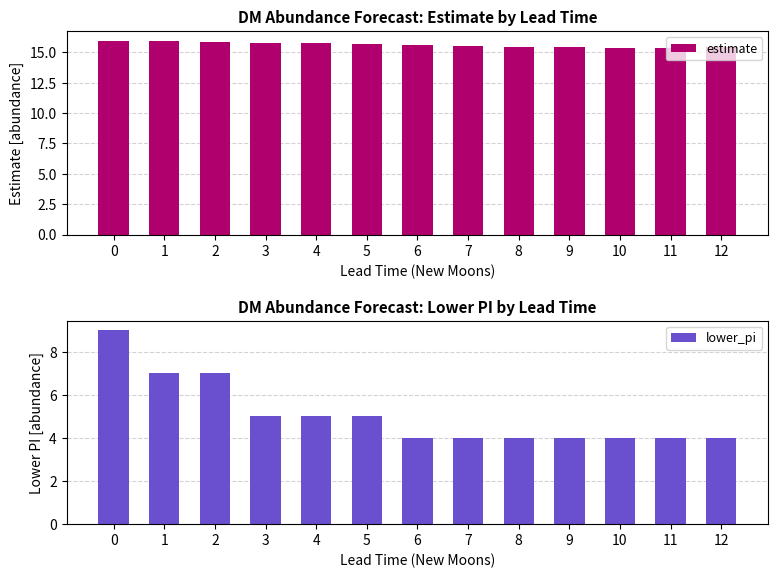

Rank the categories by lower_pi value from highest to lowest.

0, 1, 2, 3, 4, 5, 6, 7, 8, 9, 10, 11, 12